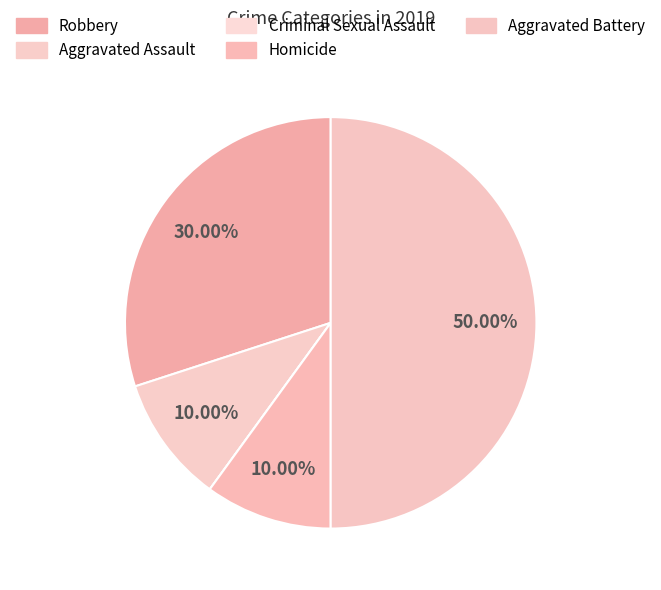

How many slices are in this pie chart?

5